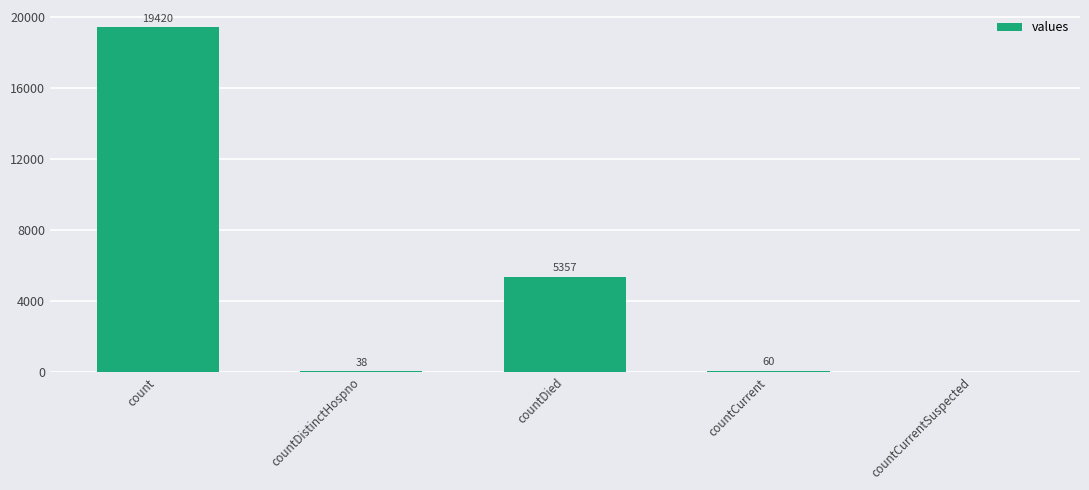

The chart shows a value of 38 at countDistinctHospno. True or false?

True